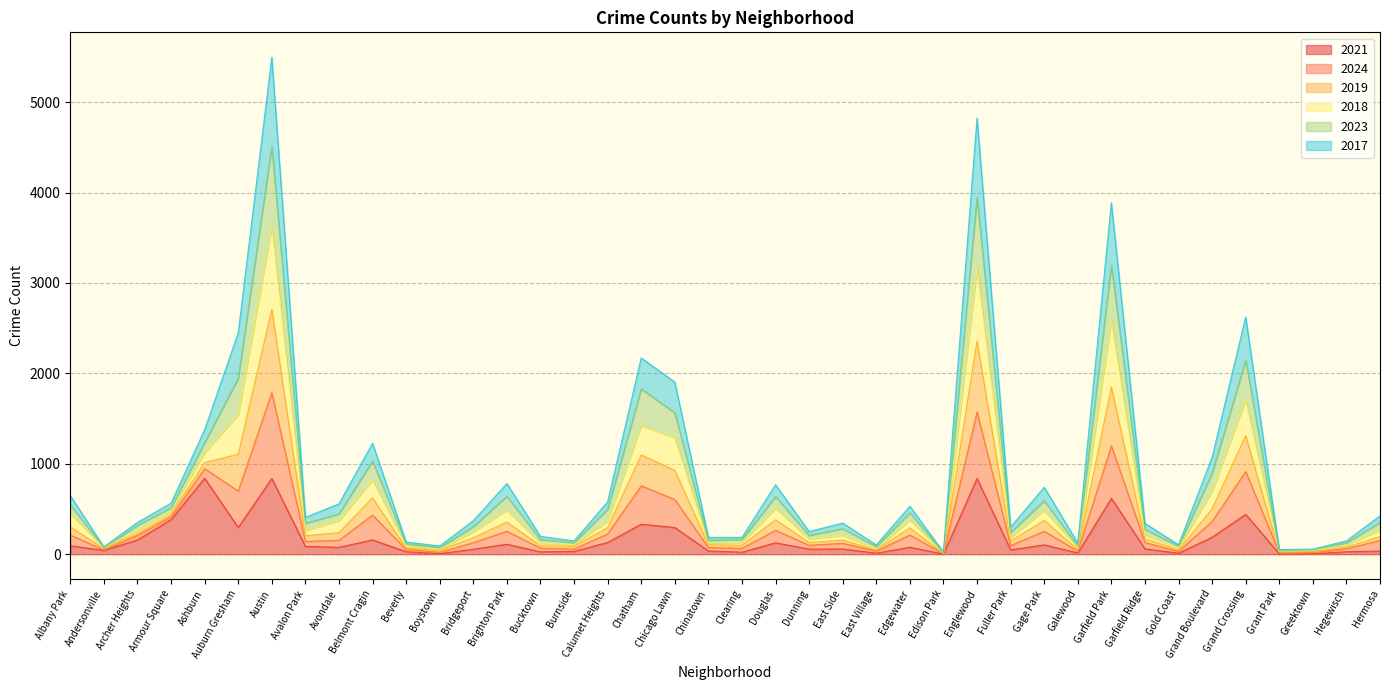

At how many categories does at least one series exceed 180?

29